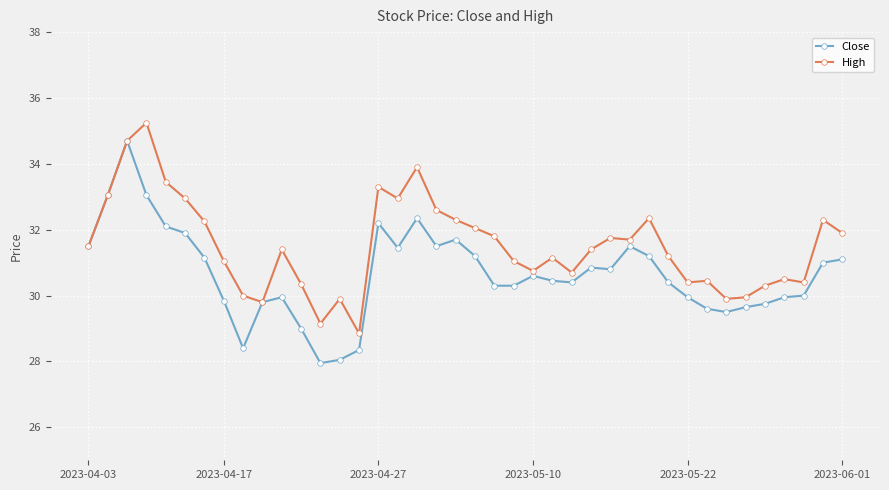

True or false: High has more than 2 points higher than both neighbors.

True